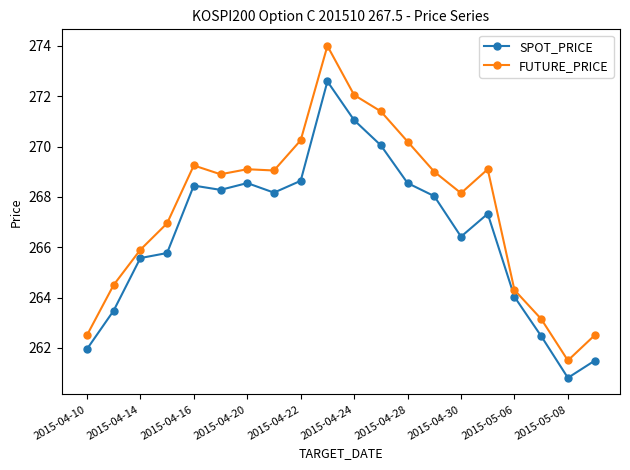

What is the value of the FUTURE_PRICE point at the 16th from the left?

269.1